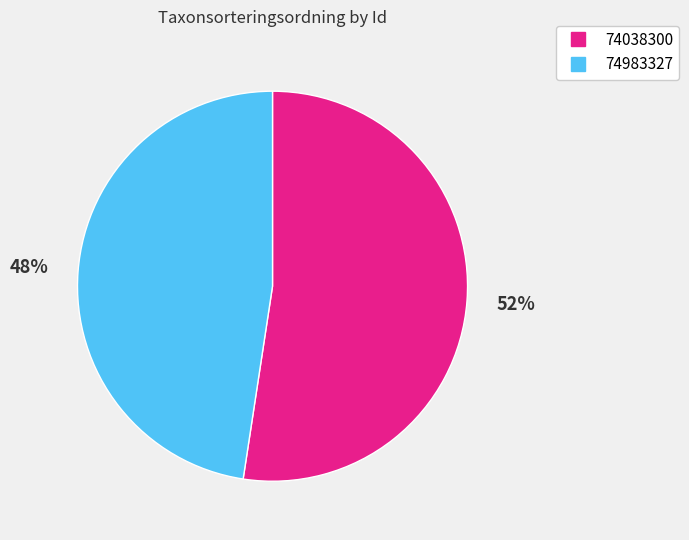

How many segments does this pie chart have?

2